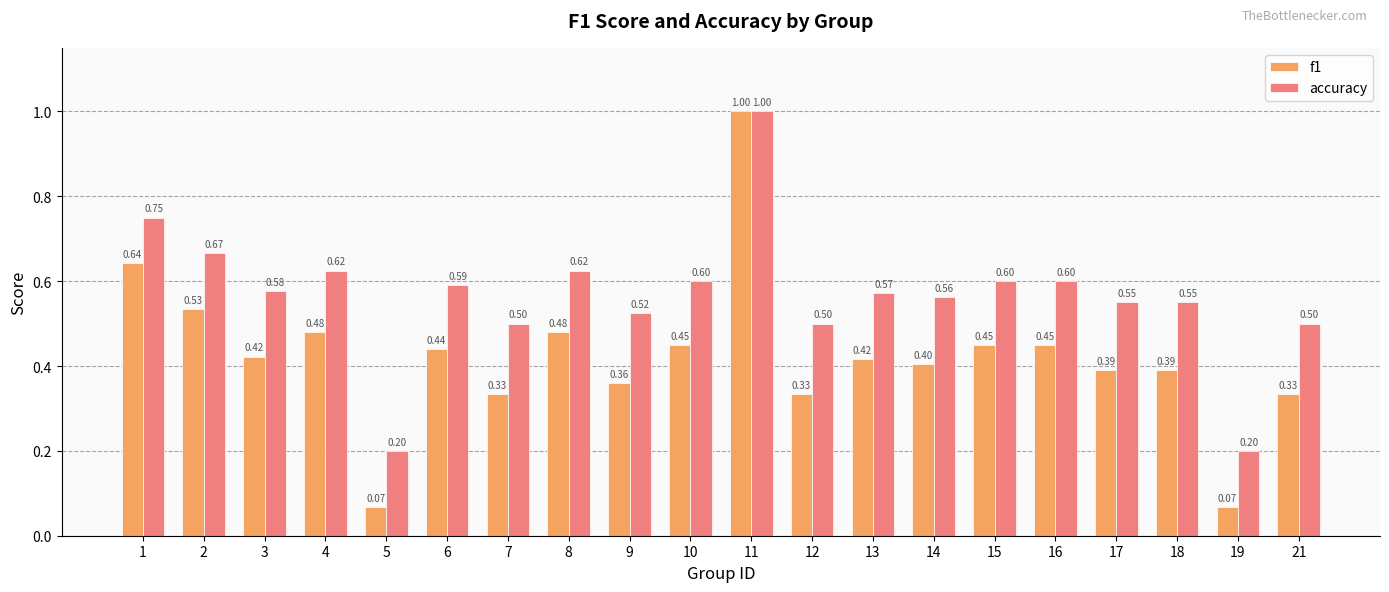

What is the greatest value displayed?

1.0